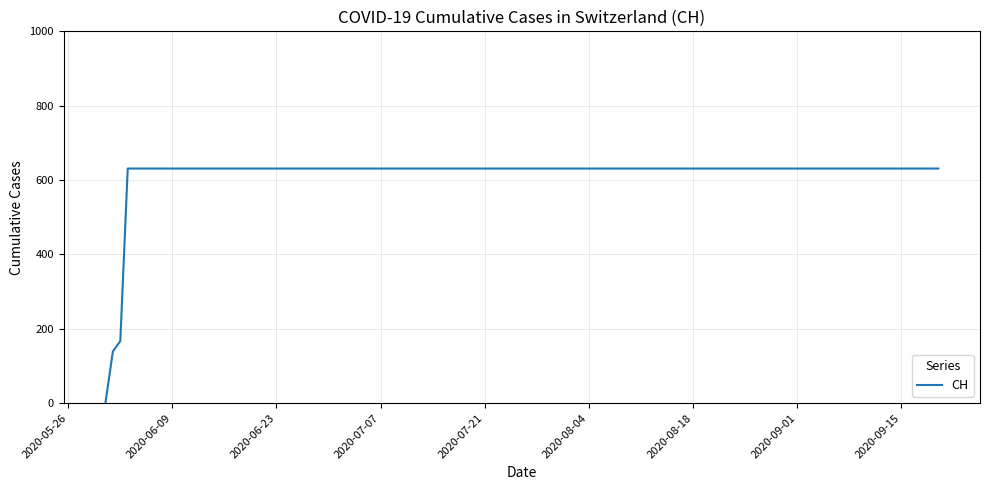

What is the maximum value shown in the chart?

631